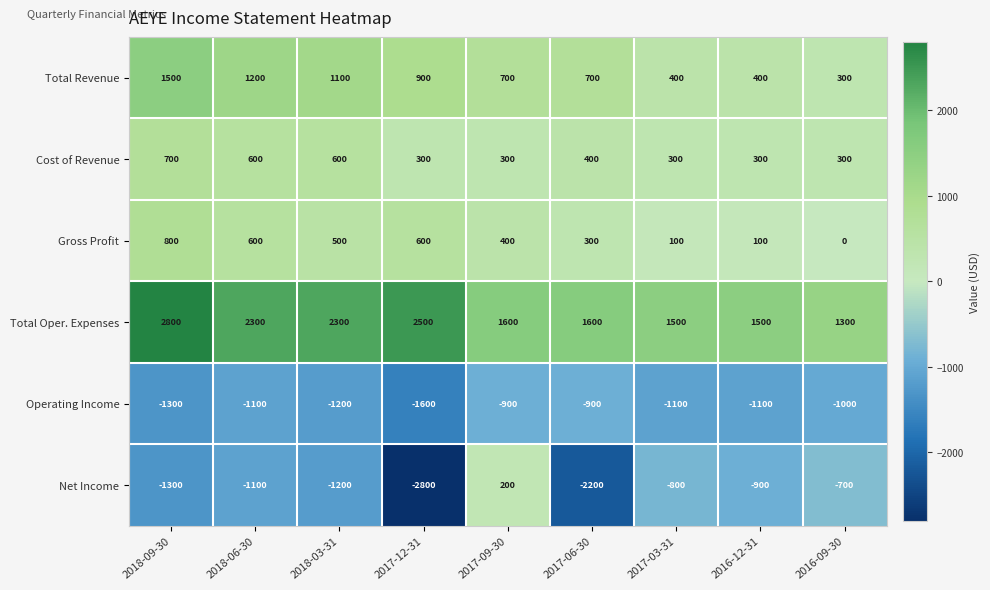

Which series has the widest spread of values?

Net Income